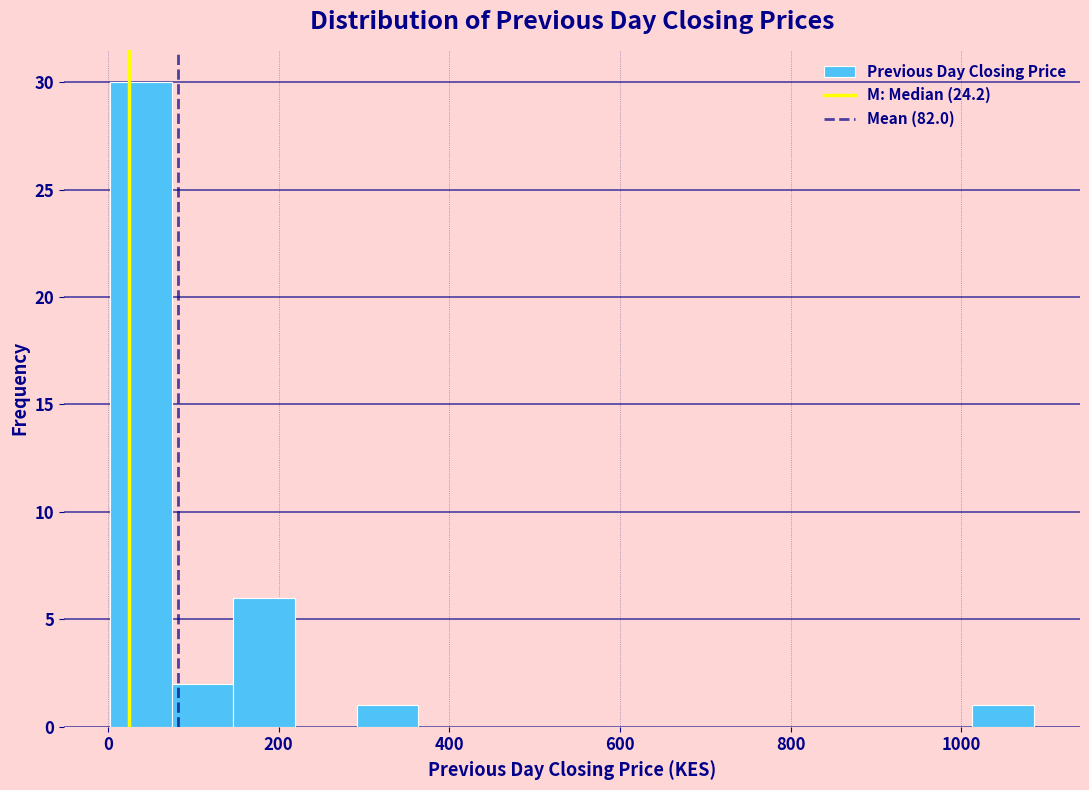

Around what value on the x-axis is the tallest bar? Give the approximate position of its centre, as read against the axis.

40